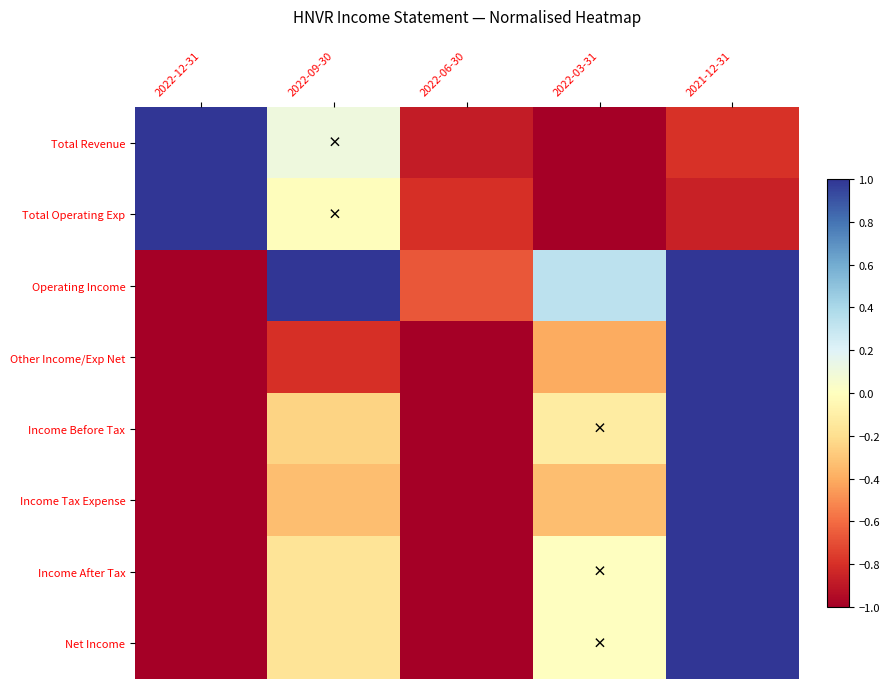

What is the spread (max minus min) of values at 2022-03-31?

1.3